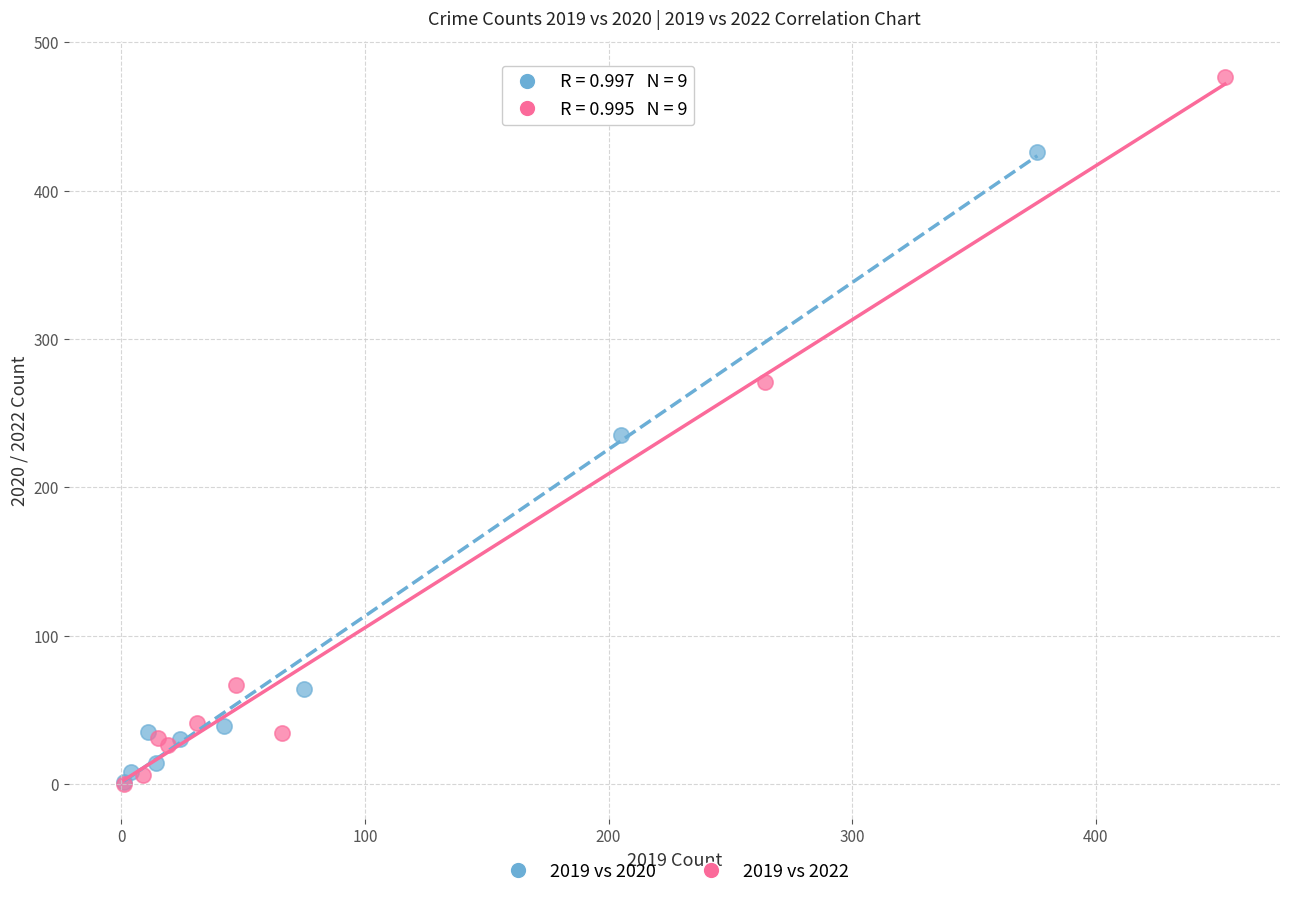

Which series has the widest spread of Y values?

2019 vs 2022